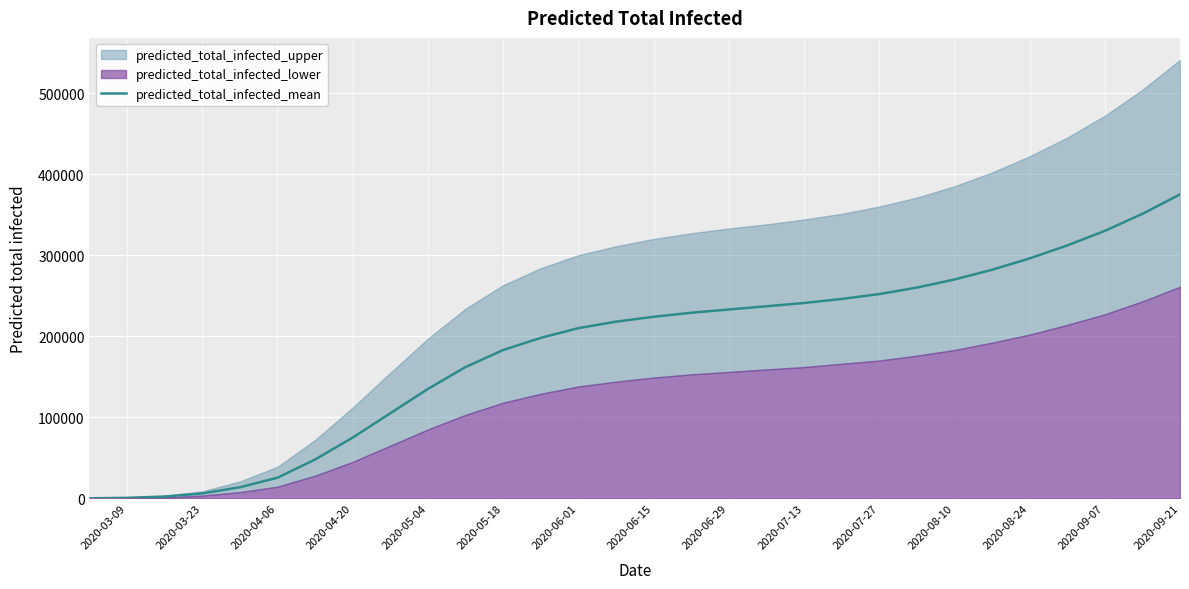

What is the minimum value shown in the chart?

85